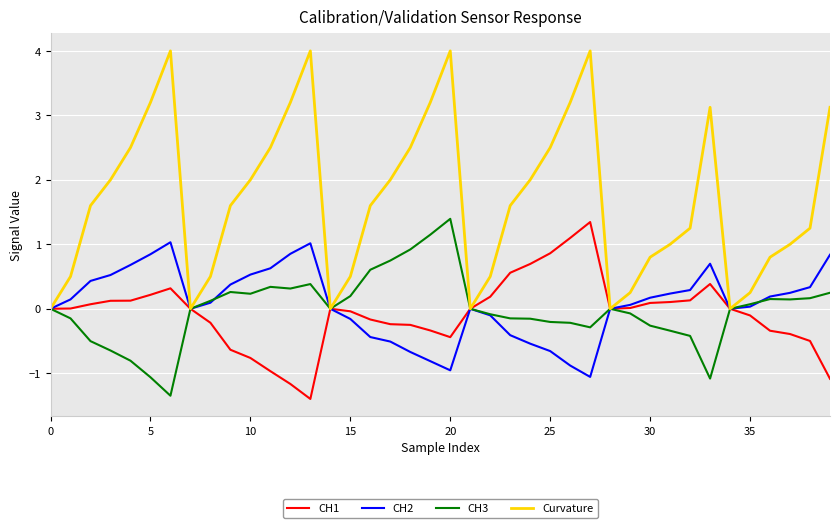

Which series has the largest total across all categories?

Curvature